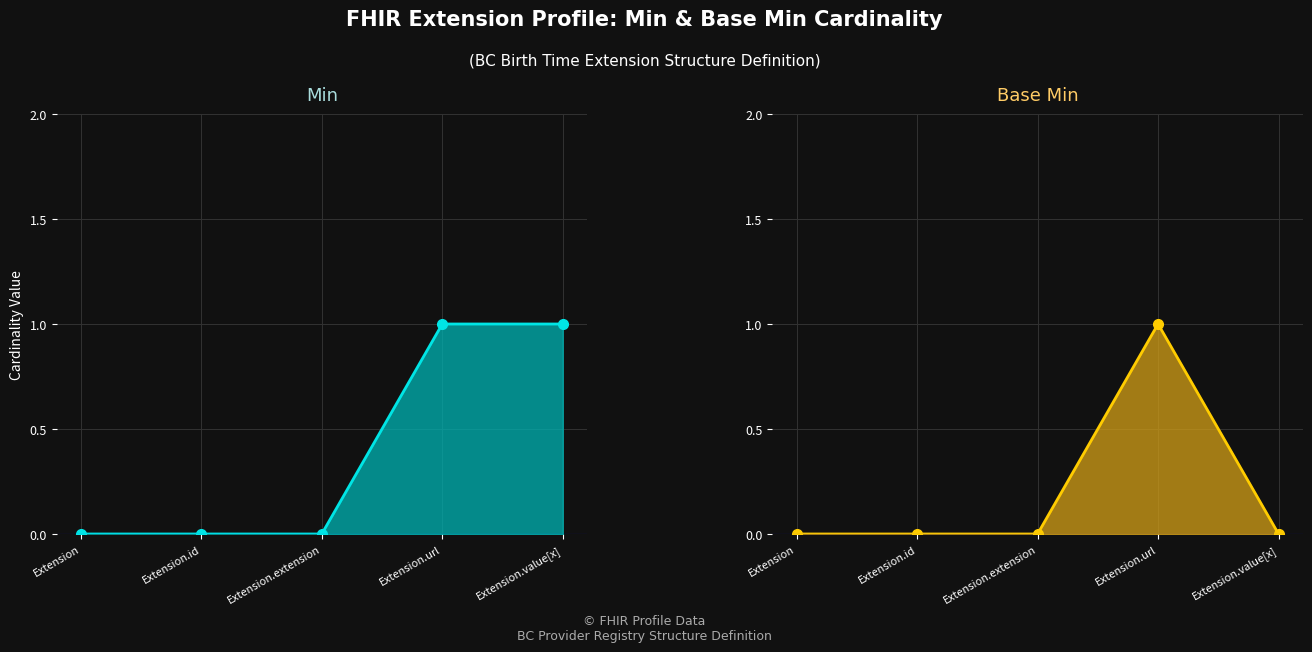

What is the label of the 5th point from the right?

Extension